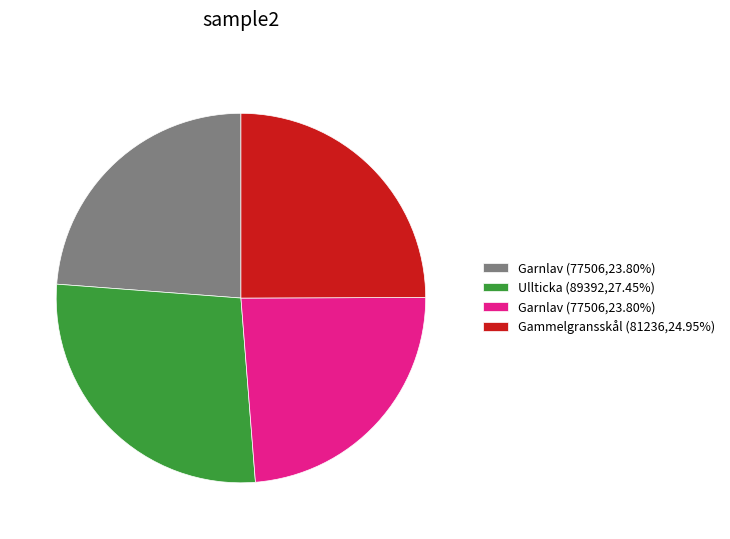

Is there any slice that represents more than half of the pie?

No